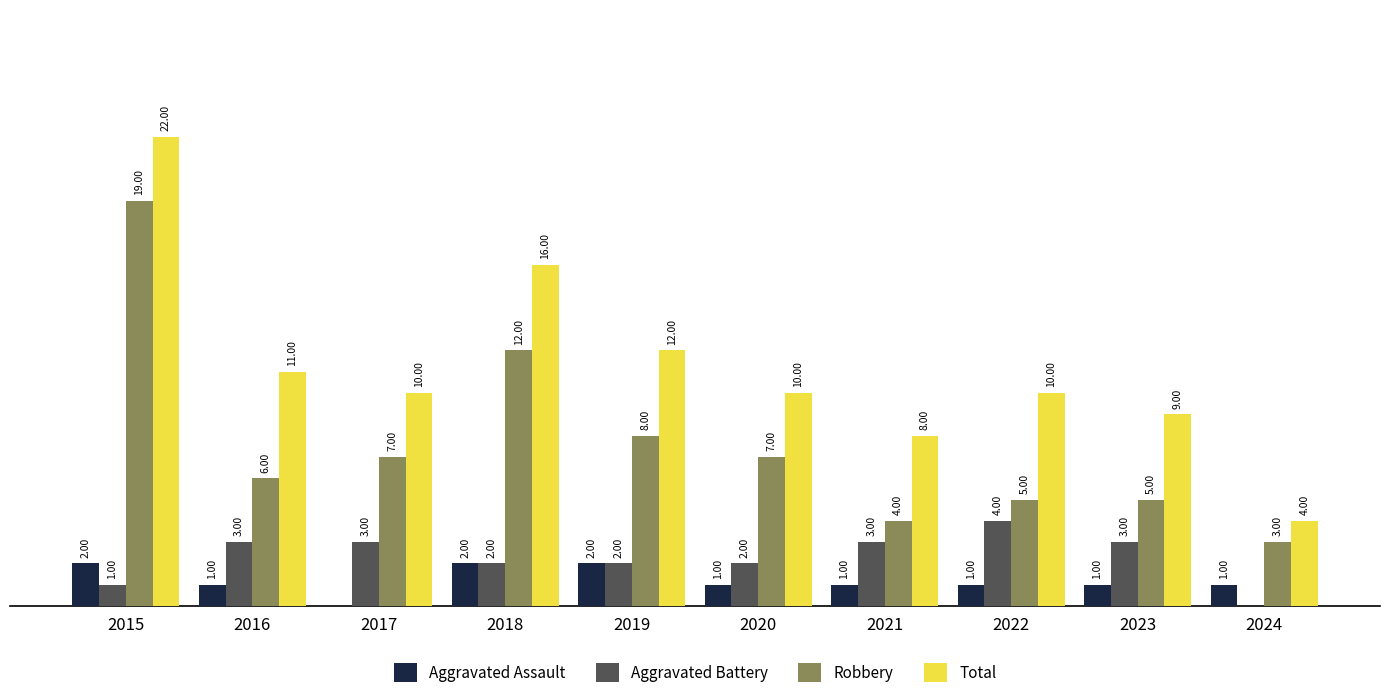

Between 2016 and 2024, which series saw the biggest shift?

Total